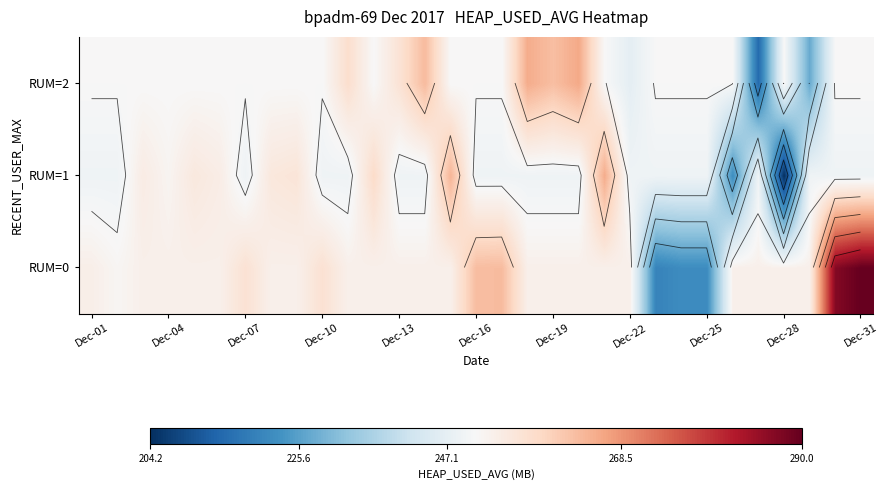

List the series in order of their overall mean, lowest first.

RUM=1, RUM=2, RUM=0